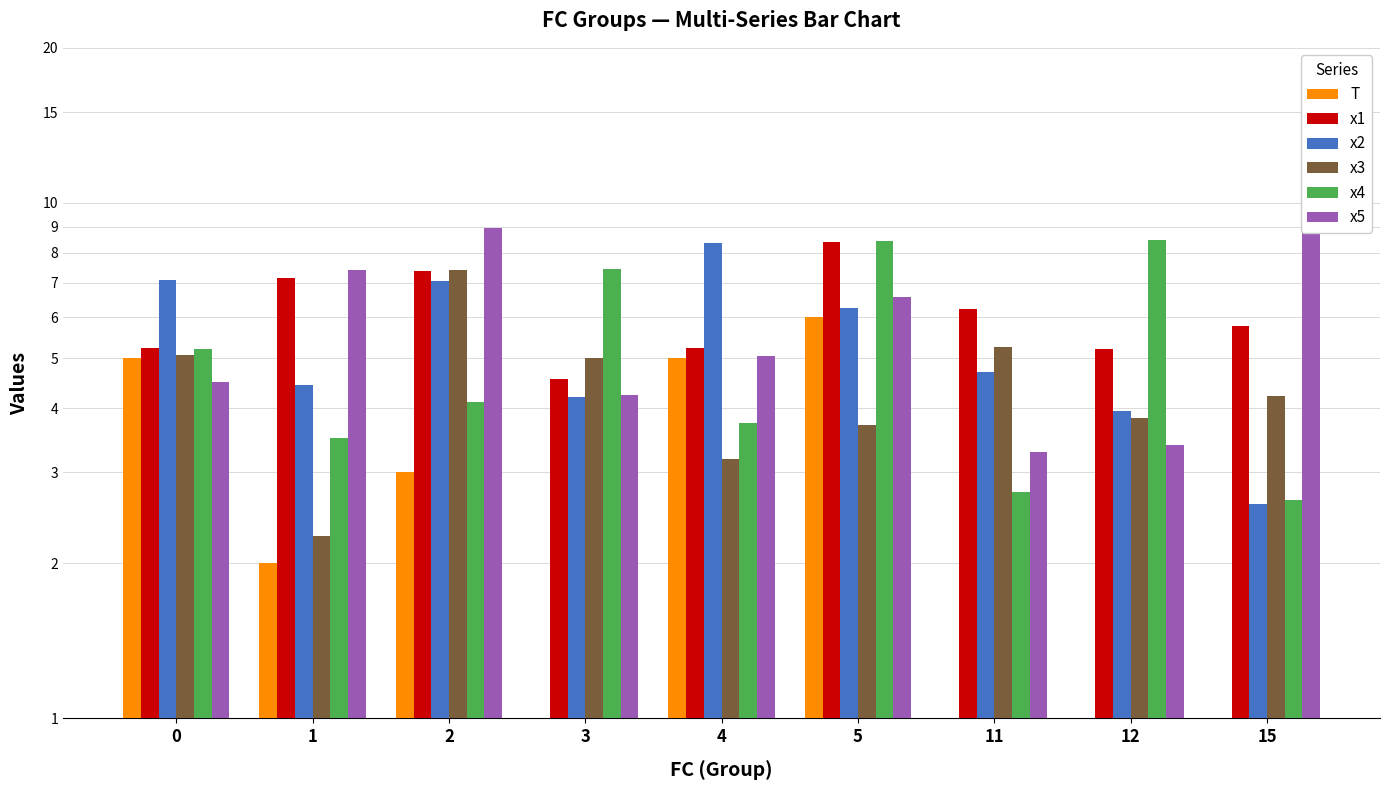

Which series has the widest spread of values?

x4